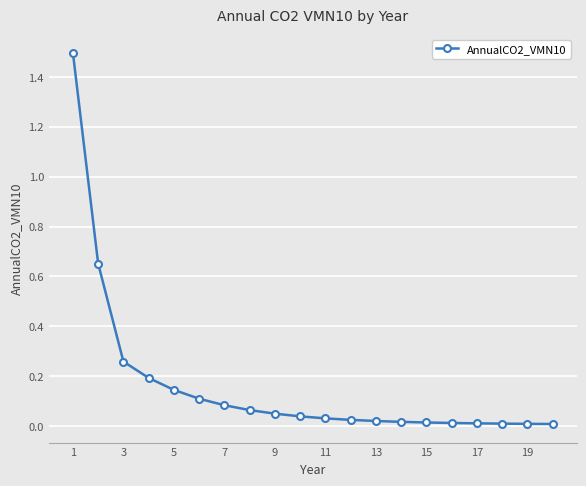

How many distinct data groups are displayed?

1